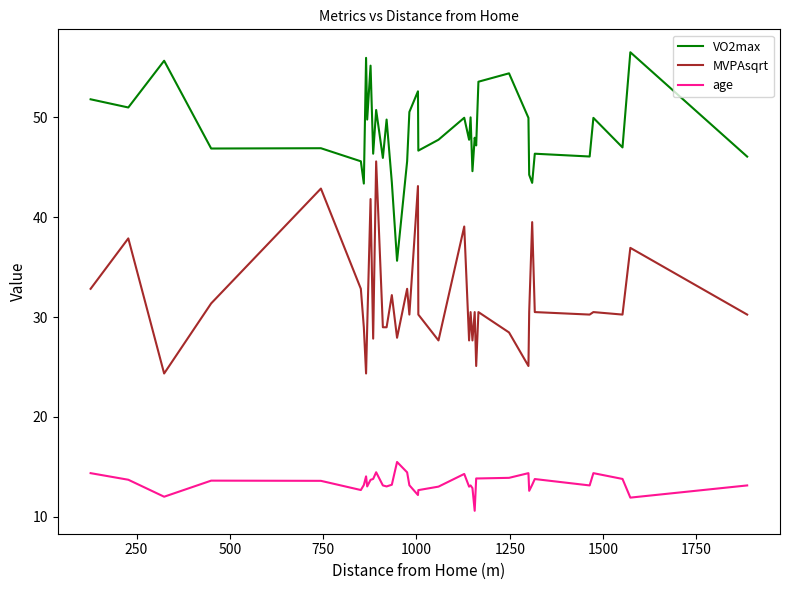

True or false: MVPAsqrt and age intersect in this chart.

False